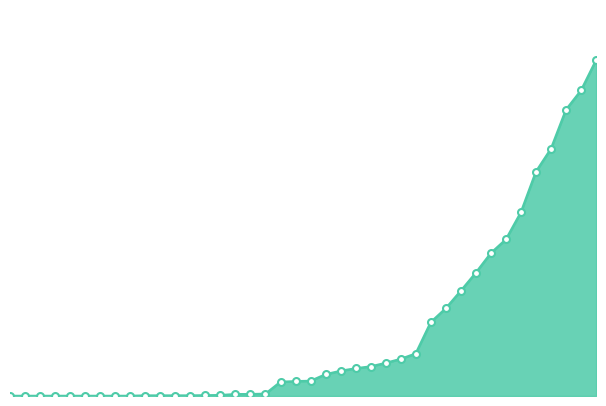

Is this an area chart (filled region under the line)?

Yes